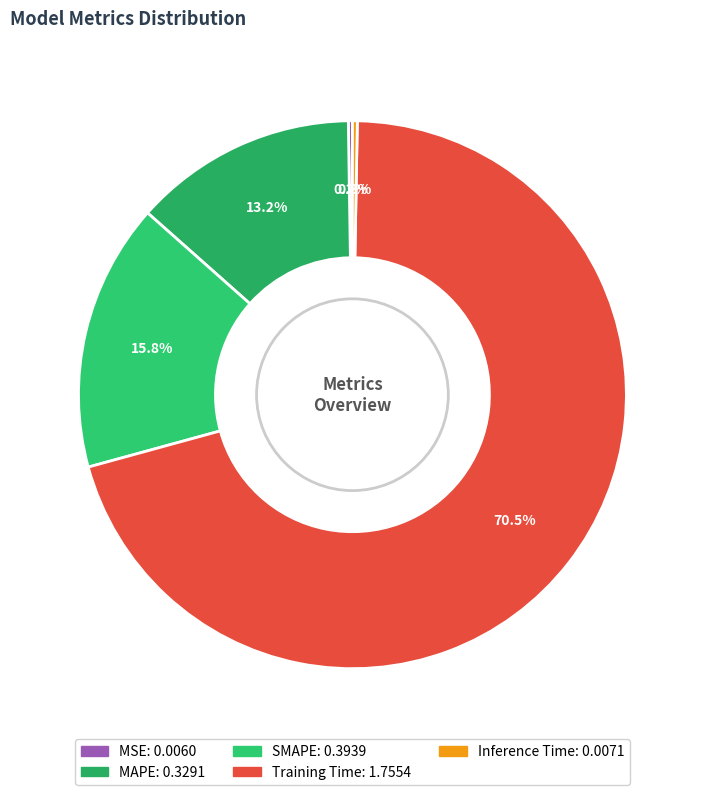

What is the change in value from MSE to SMAPE?

+0.4